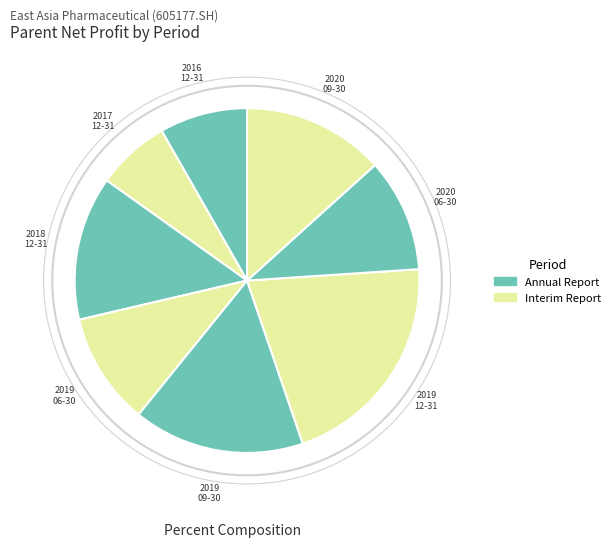

Rank the categories by value from highest to lowest.

2019-12-31, 2019-09-30, 2018-12-31, 2020-09-30, 2020-06-30, 2019-06-30, 2016-12-31, 2017-12-31